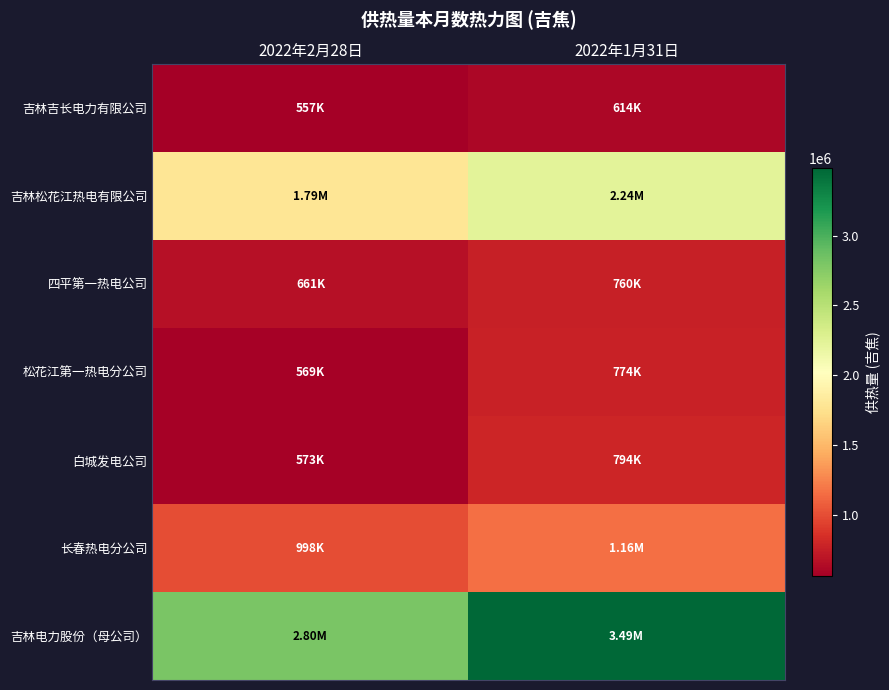

List the series in order of their peak value, highest first.

吉林电力股份（母公司）, 吉林松花江热电有限公司, 长春热电分公司, 白城发电公司, 松花江第一热电分公司, 四平第一热电公司, 吉林吉长电力有限公司